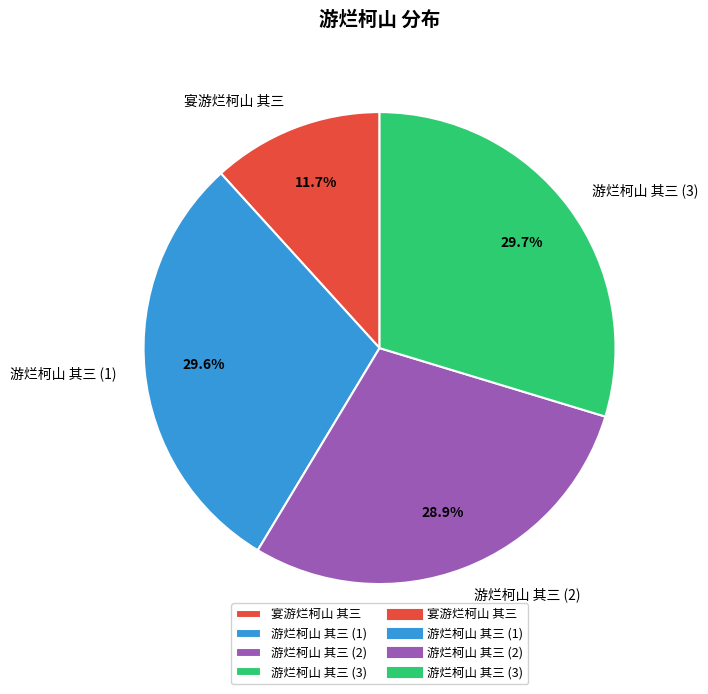

Does 游烂柯山 其三 (3) represent more than half of the total?

No